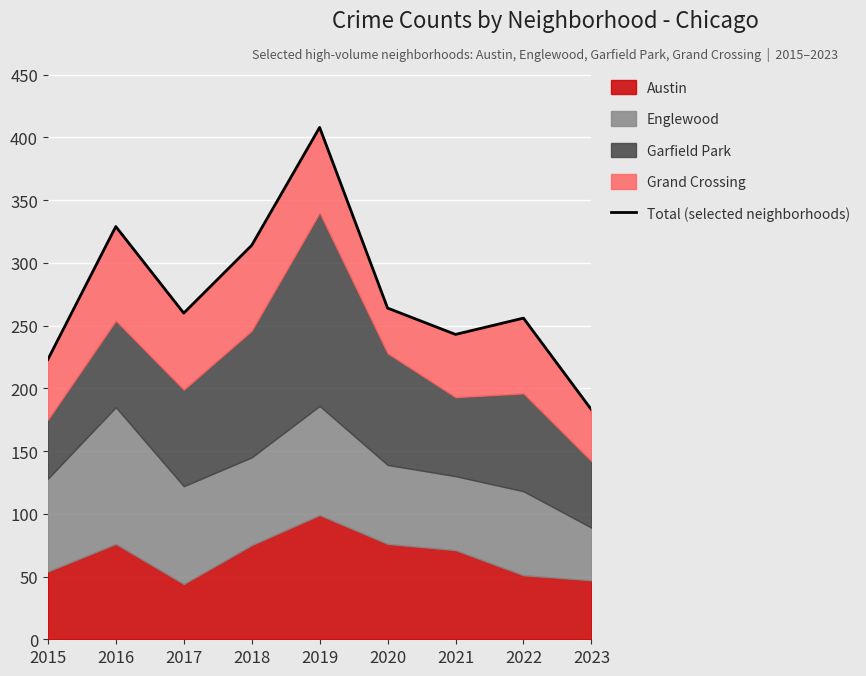

The chart shows a value of 314 at 2018. True or false?

True